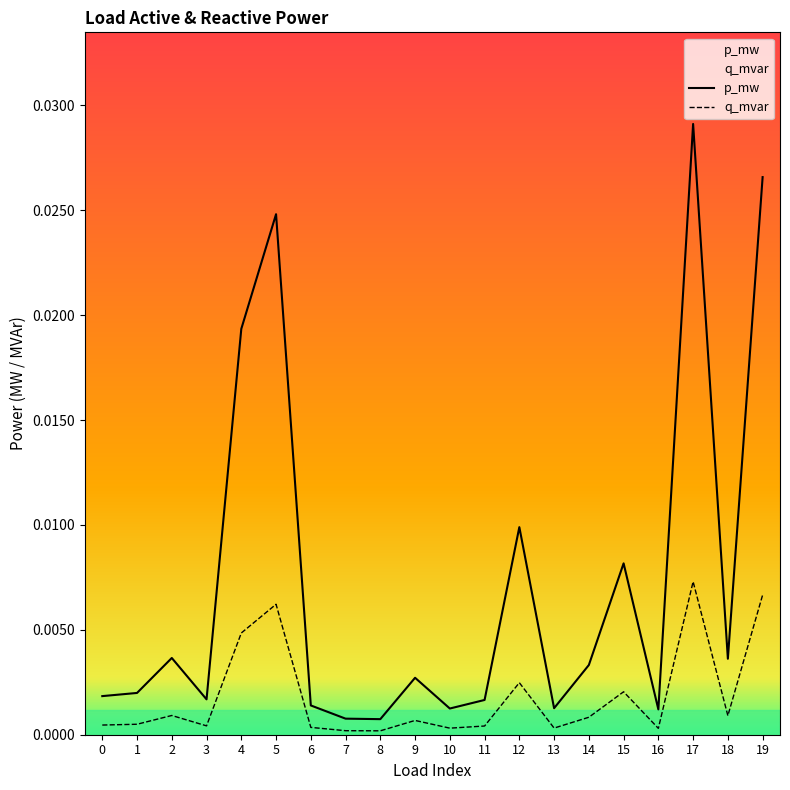

What are all the series names shown in the legend?

p_mw, q_mvar